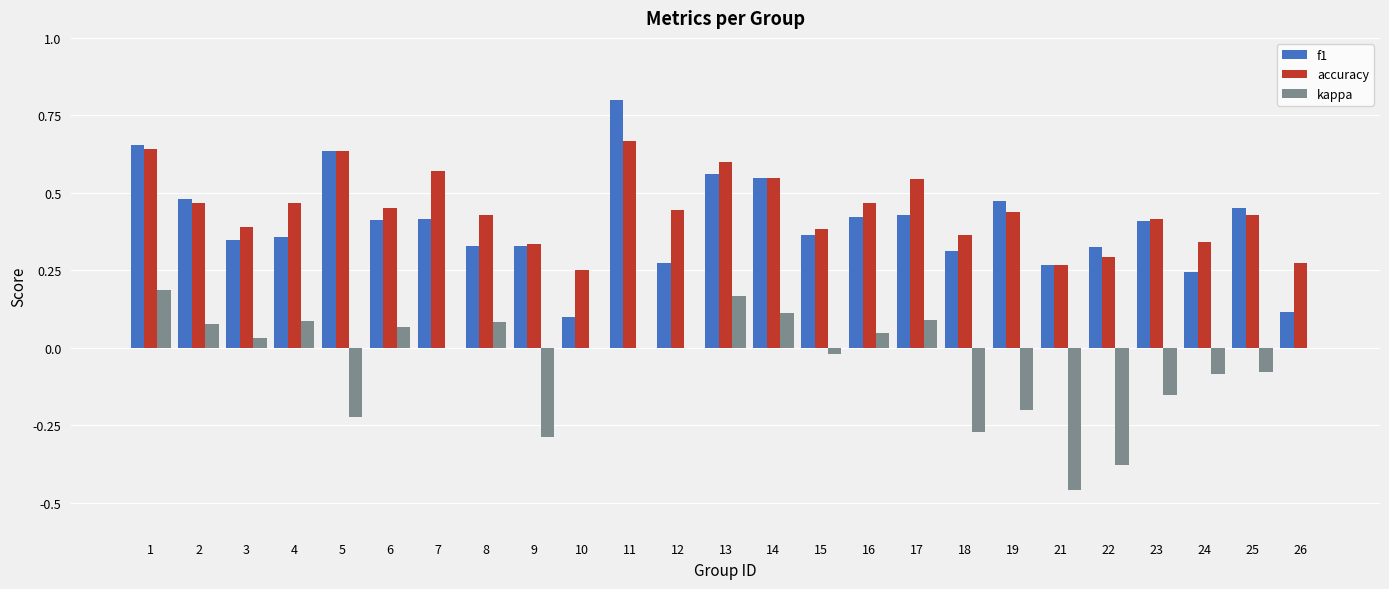

How many groups of bars are there?

25